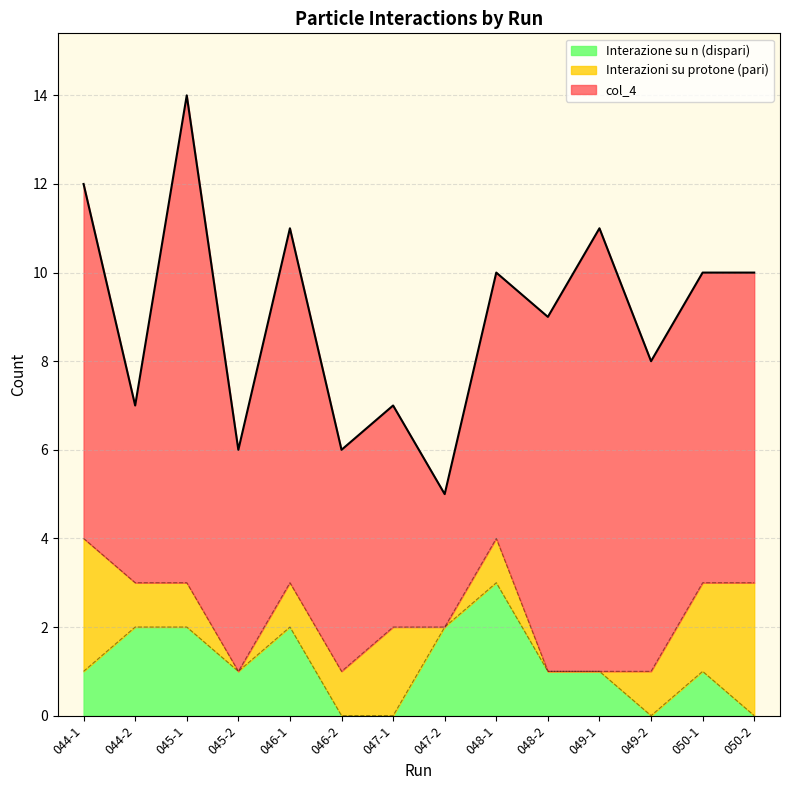

Between 050-1 and 049-2, which is larger?

050-1